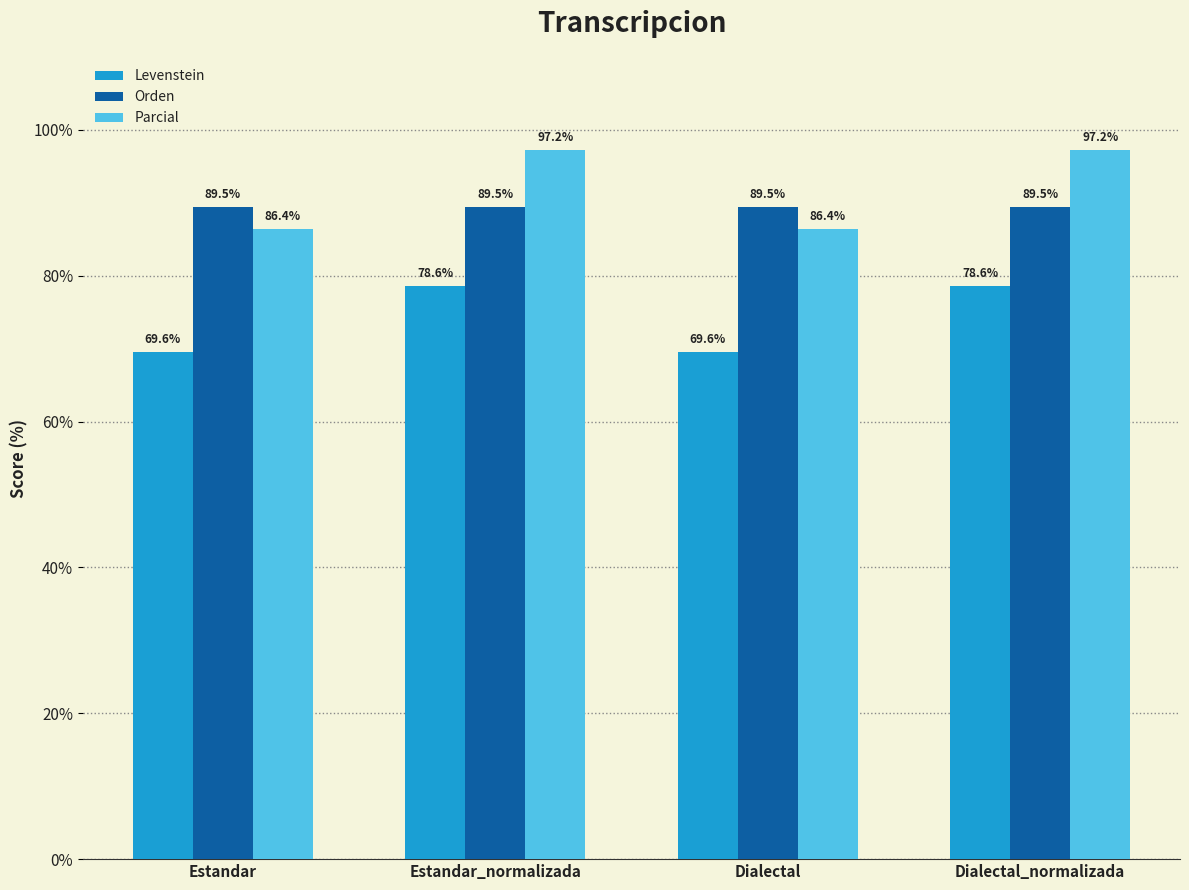

Rank the series at Dialectal from lowest to highest value.

Levenstein, Parcial, Orden